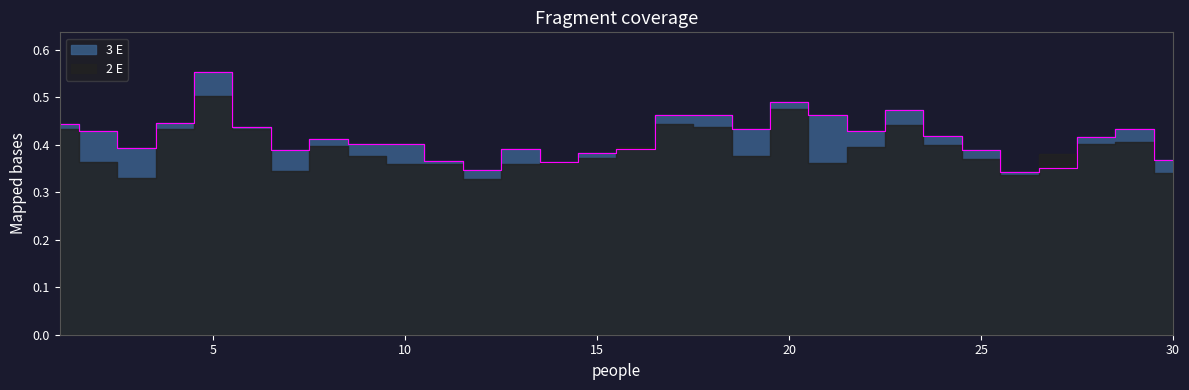

True or false: the data has more than 0 interior local peaks.

True